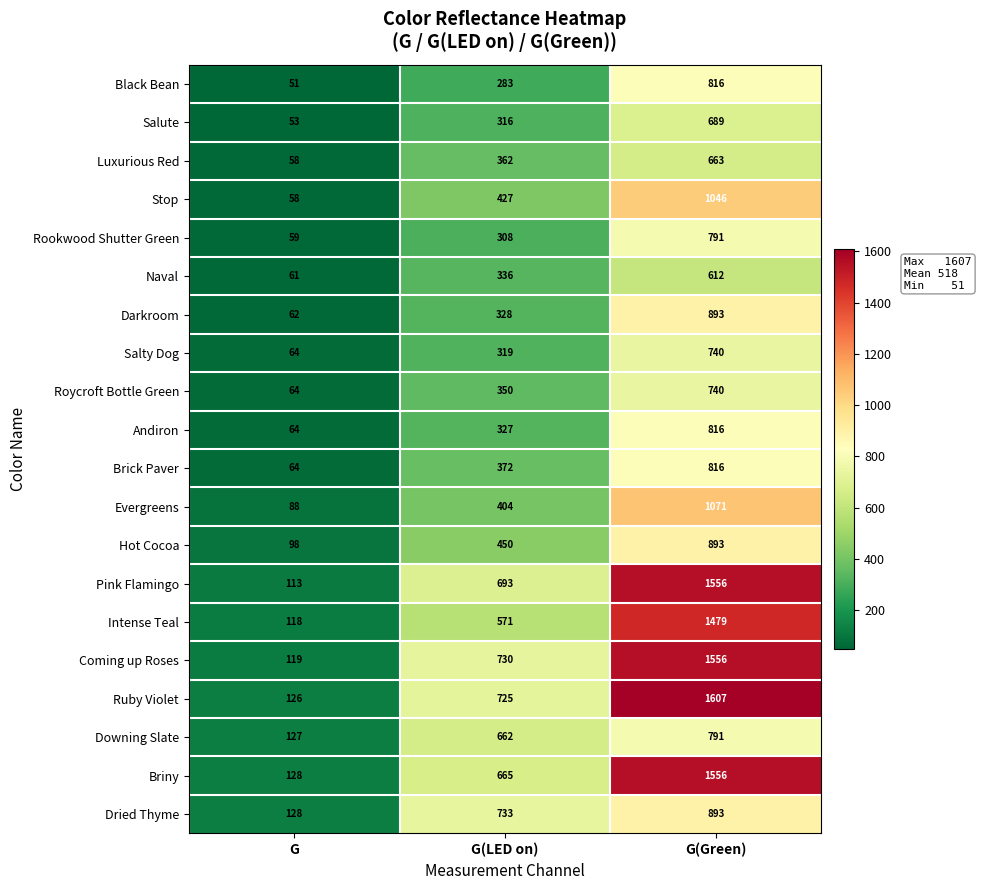

Which series has the largest range (max minus min)?

Ruby Violet